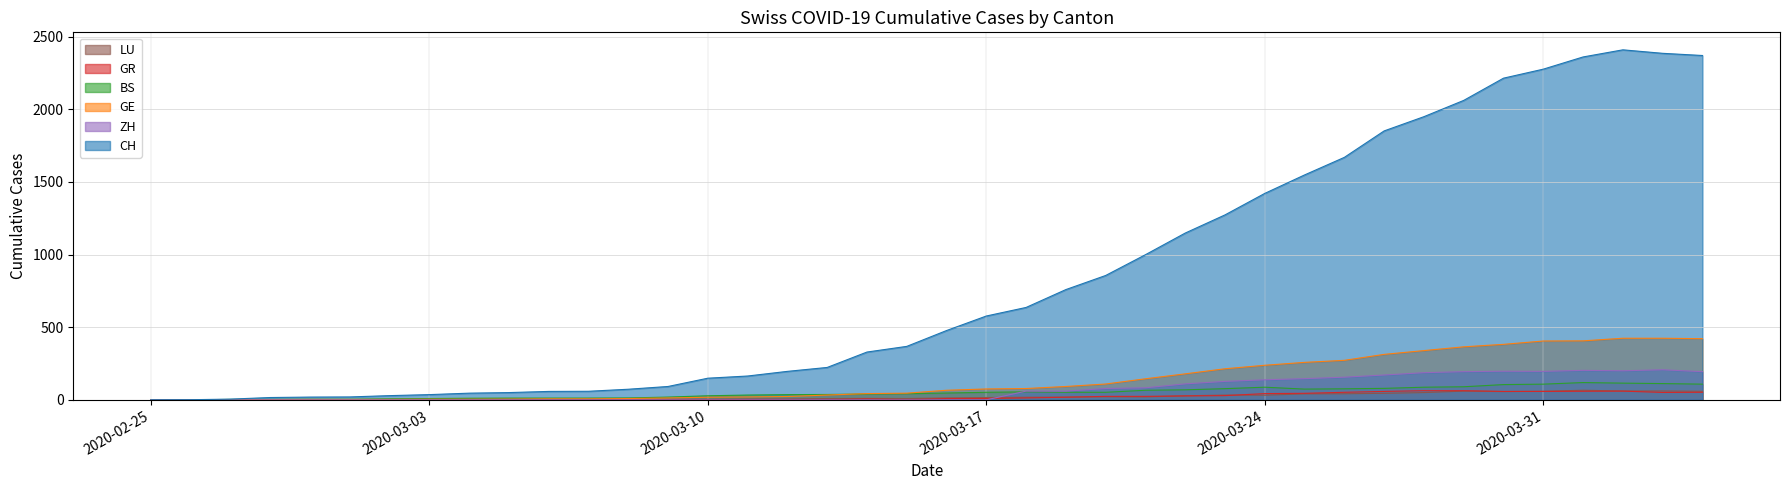

Which series has the widest spread of values?

CH